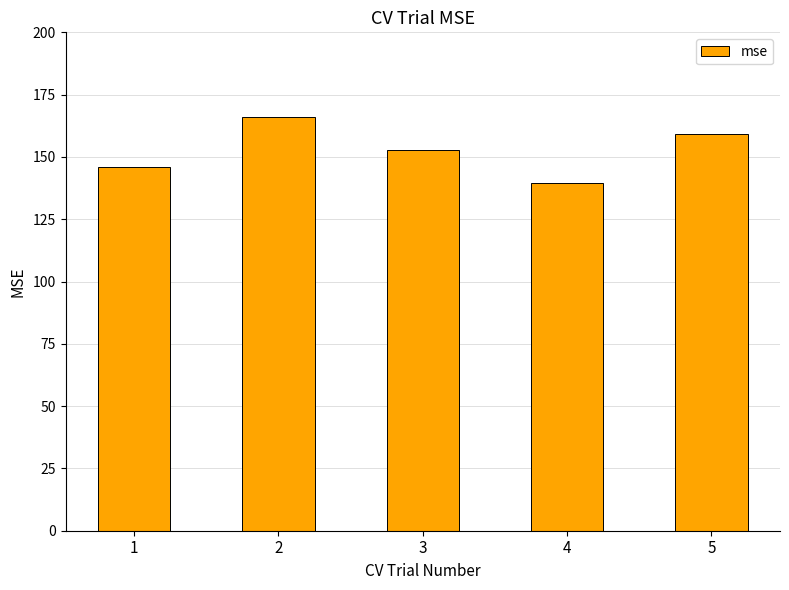

Between 3 and 1, which is larger?

3